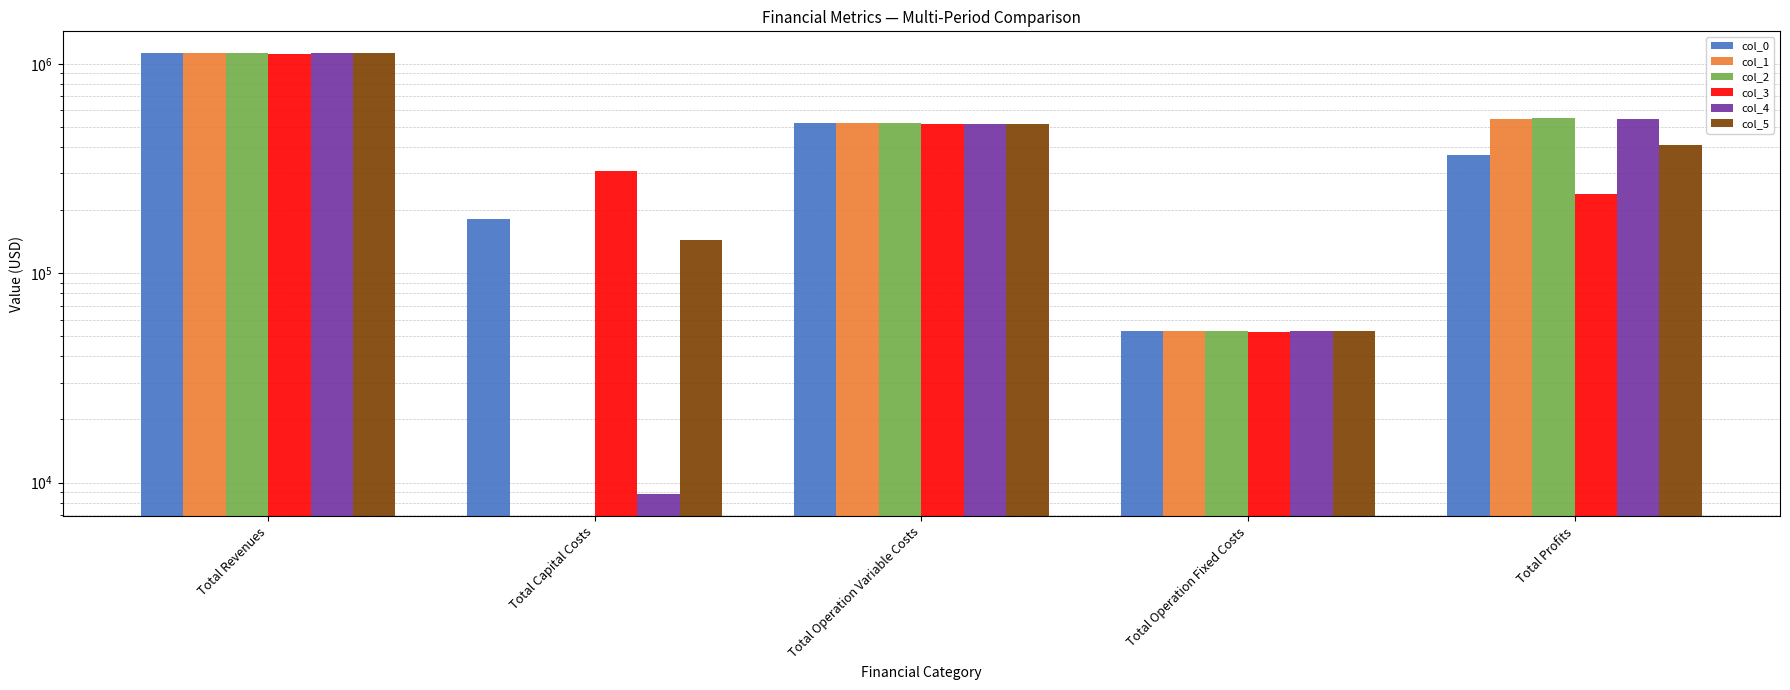

How many data points in col_4 are less than 515009?

2